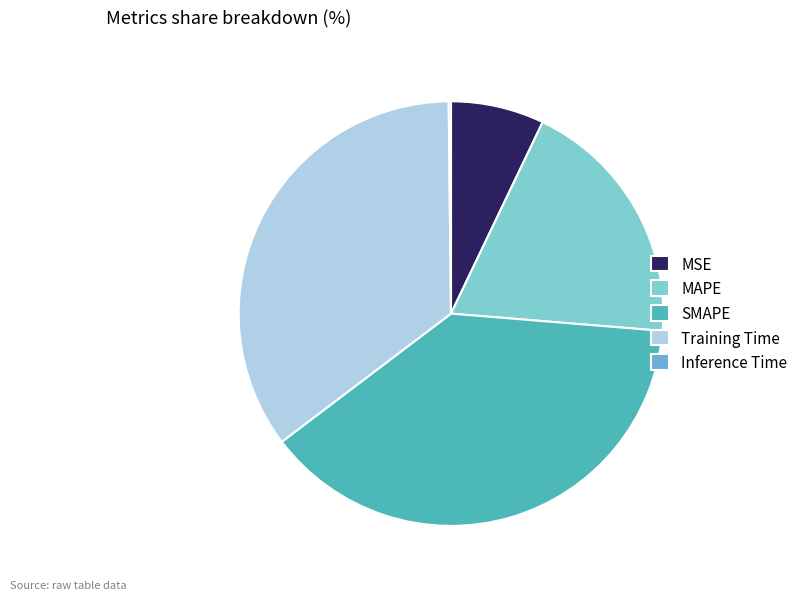

Which has a higher value, Inference Time or SMAPE?

SMAPE